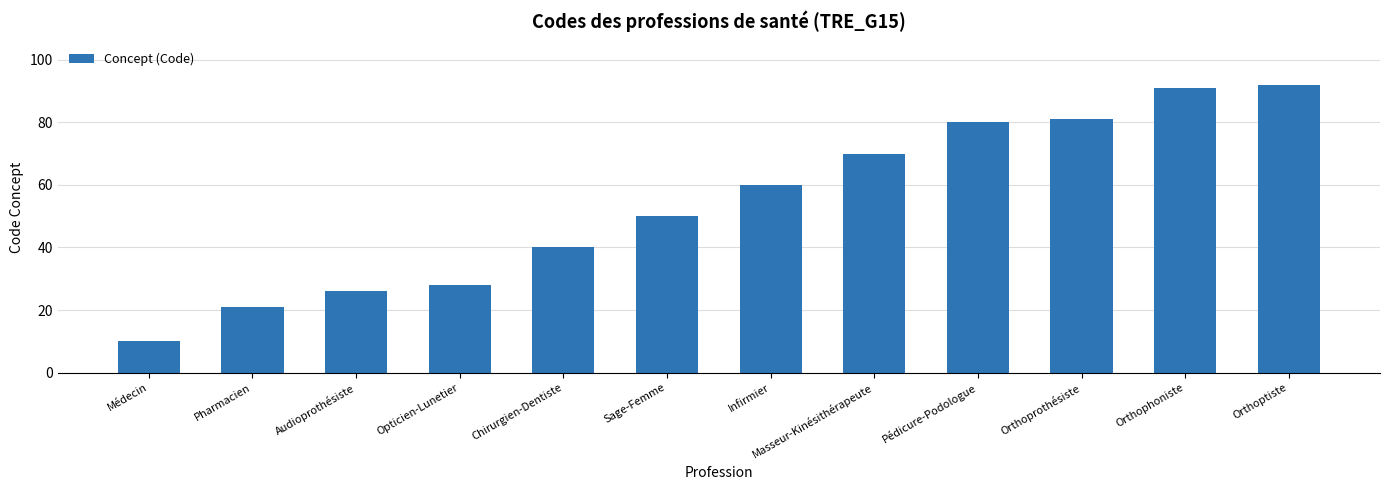

What is the label of the 3rd bar from the right?

Orthoprothésiste